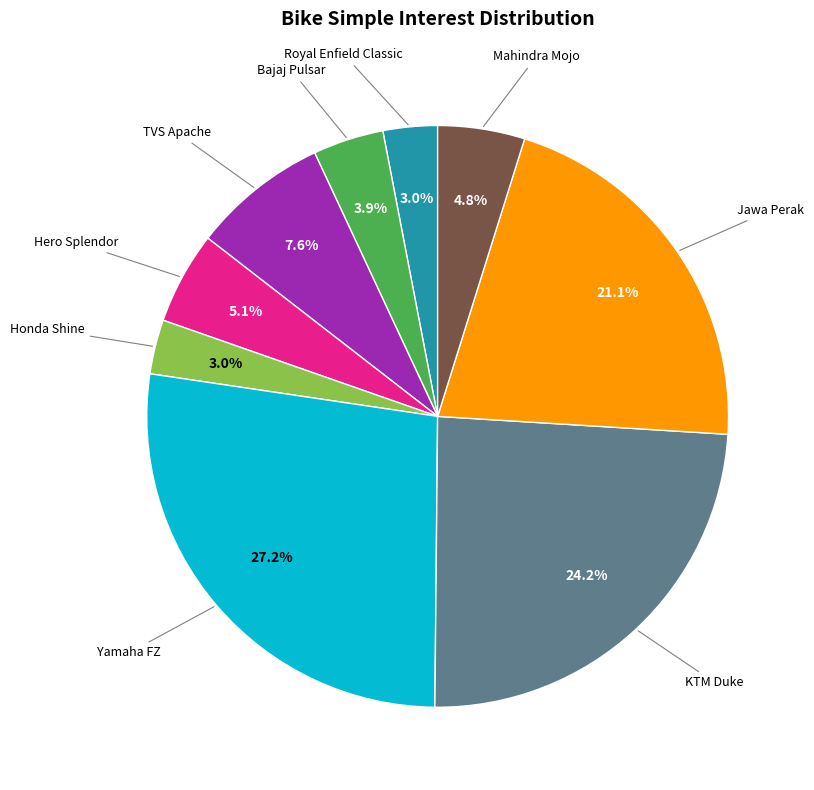

How many segments does this pie chart have?

9